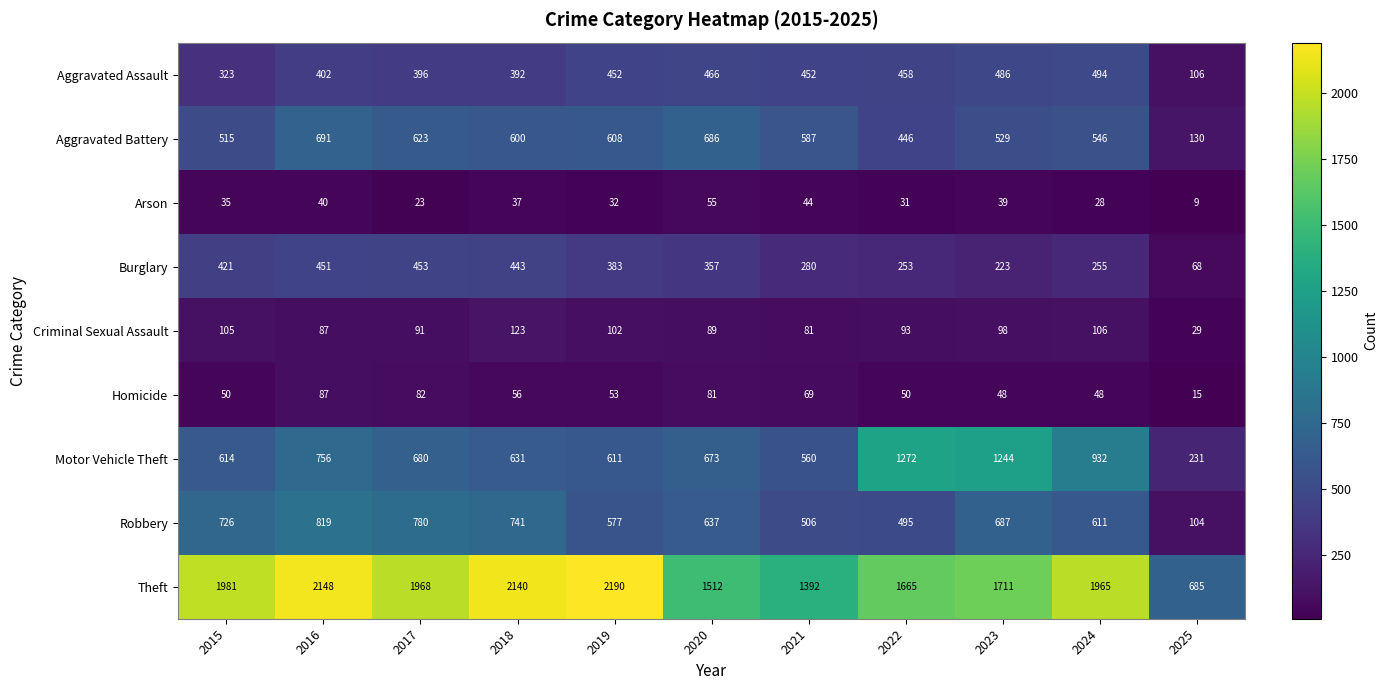

The Motor Vehicle Theft series shows 351 at 2025. True or false?

False